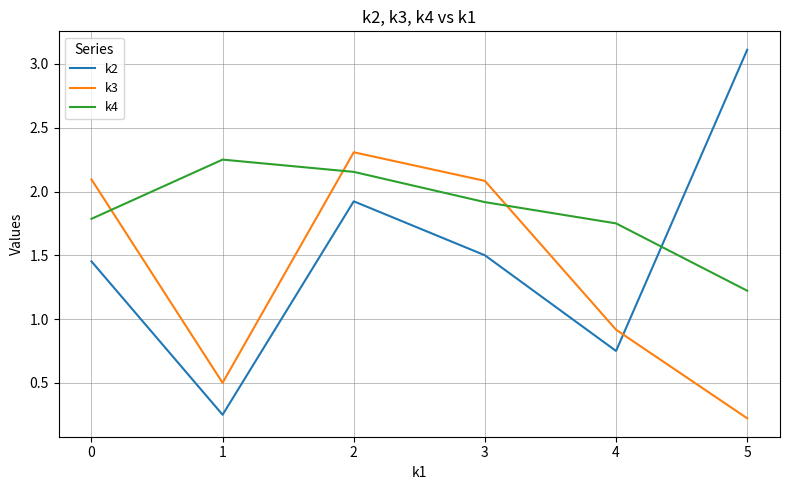

How many interior local valleys does the k2 series have?

2